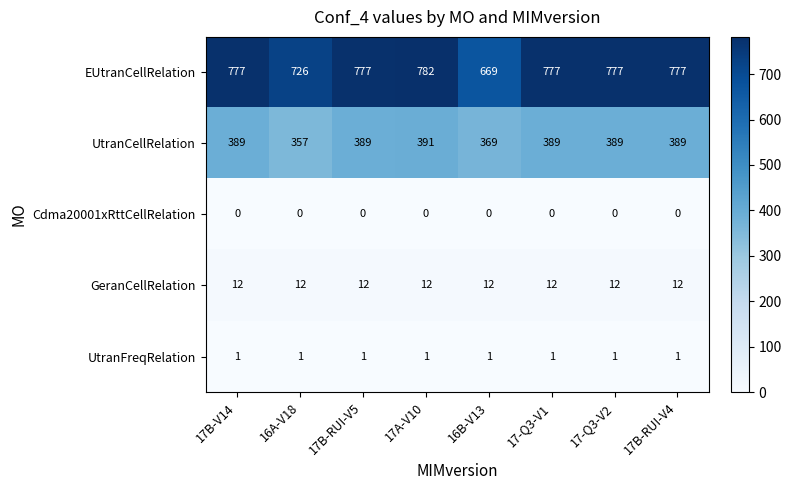

Which category has the highest value across all series?

17A-V10